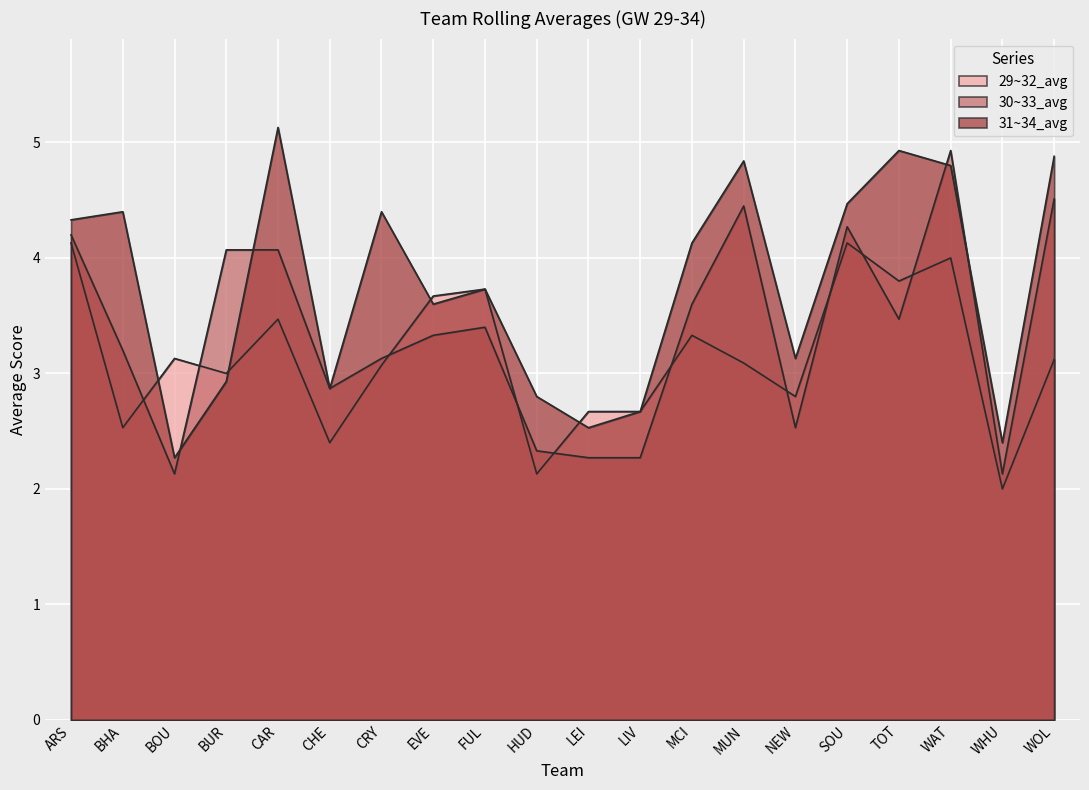

Which series has the largest total across all categories?

31~34_avg